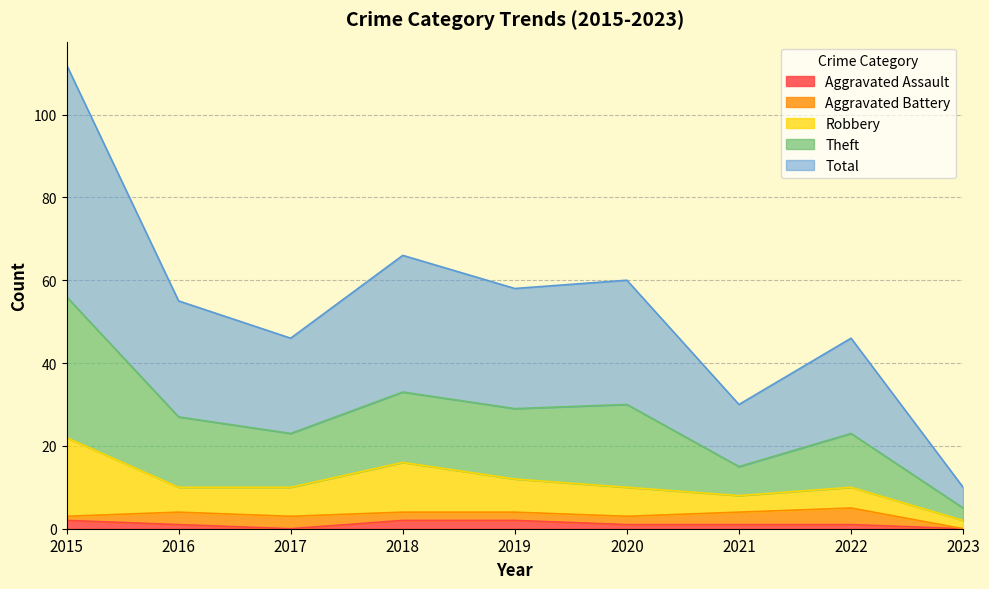

How many interior local valleys does the Aggravated Assault series have?

1